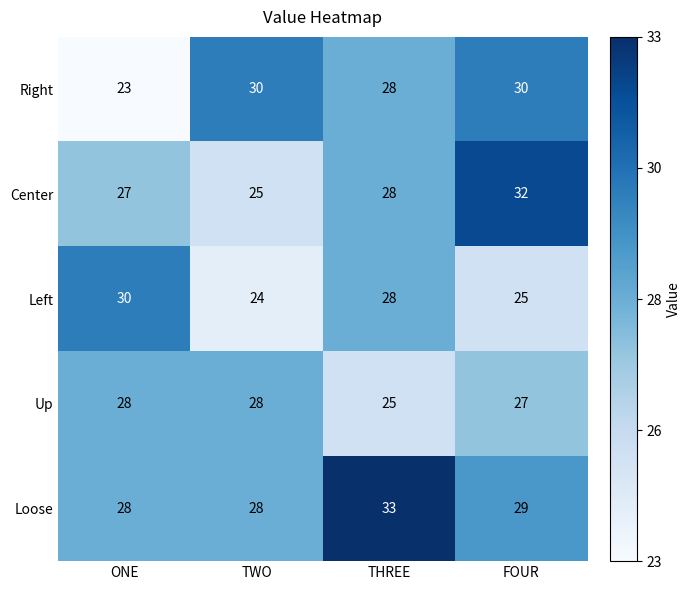

How many data points does each series have?

4